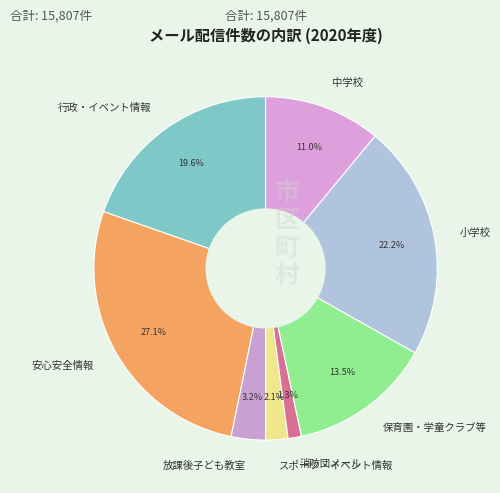

Between 消防団メール and 中学校, which is larger?

中学校